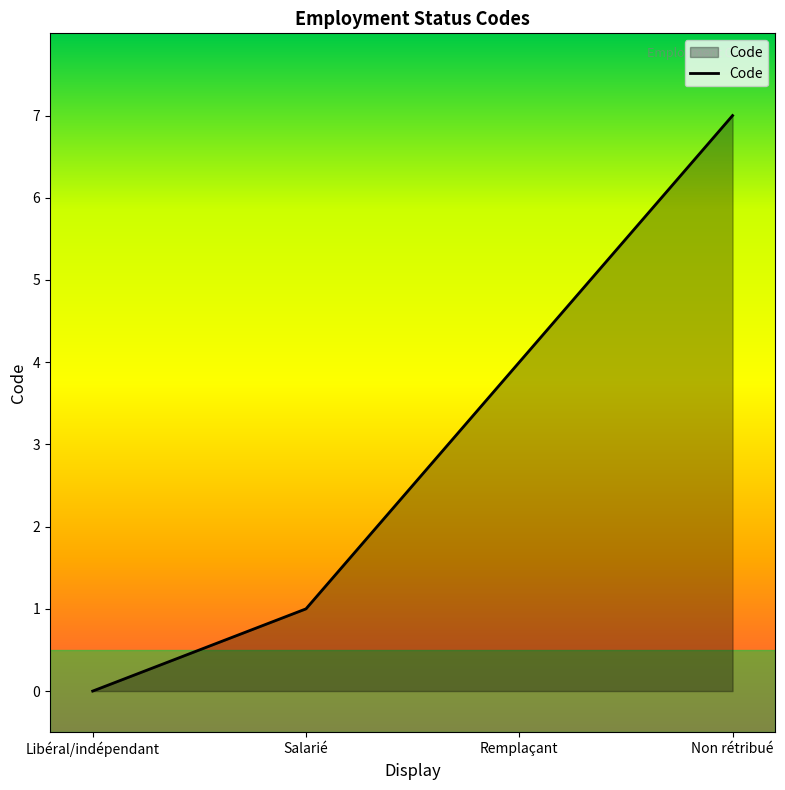

Which category has the lowest value across all series?

Libéral/indépendant